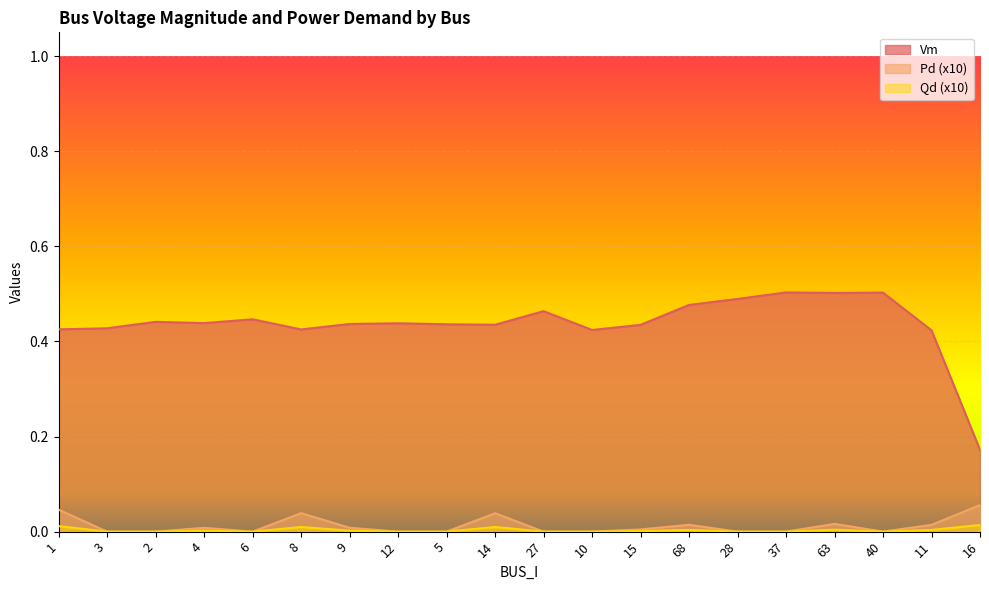

How many values in the Qd series exceed 0?

10